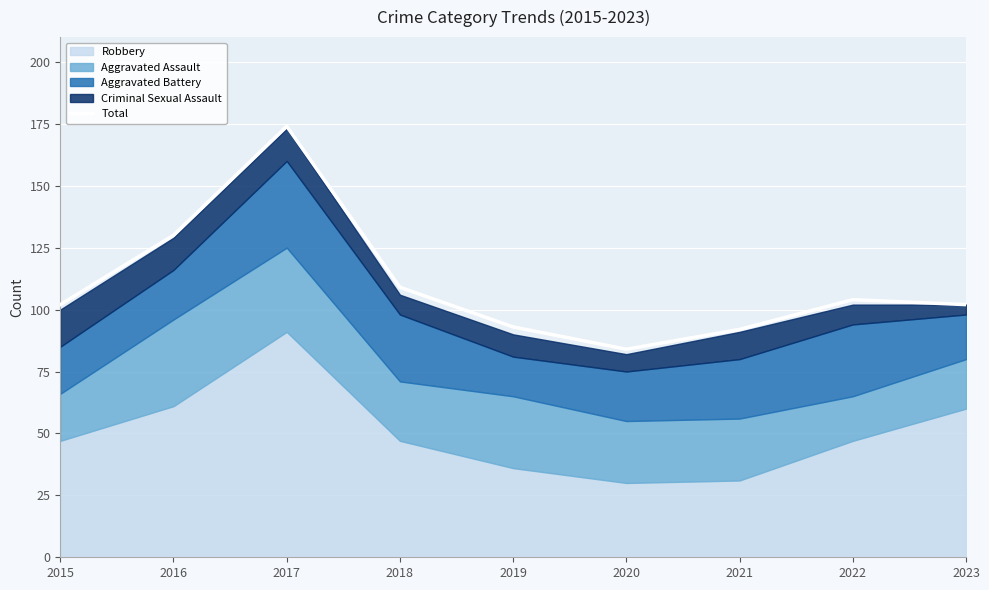

Reading right to left, extract all data points from this chart.

102	104	92	84	93	109	174	130	102